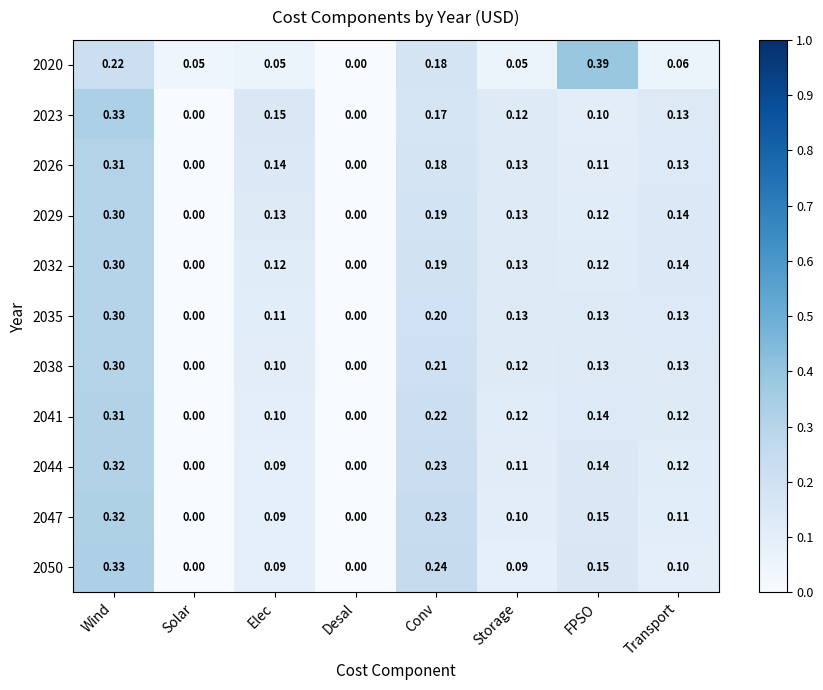

Which category has the highest value across all series?

FPSO